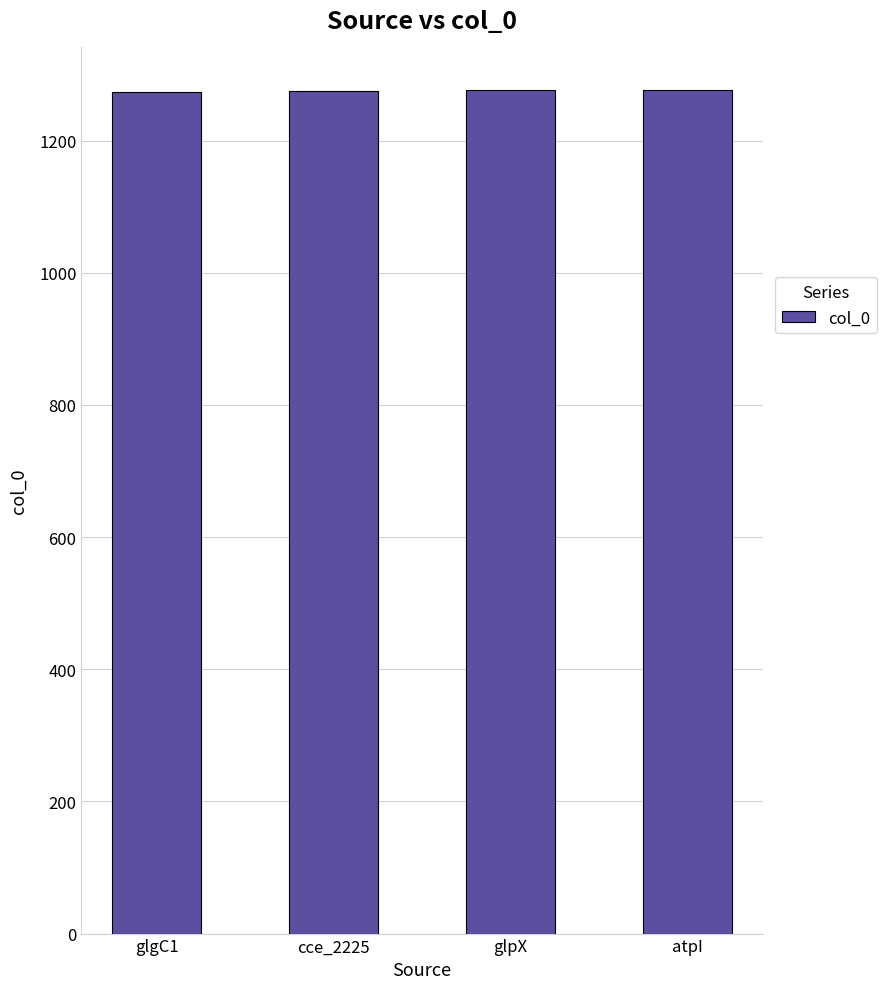

What is the maximum value shown in the chart?

1277